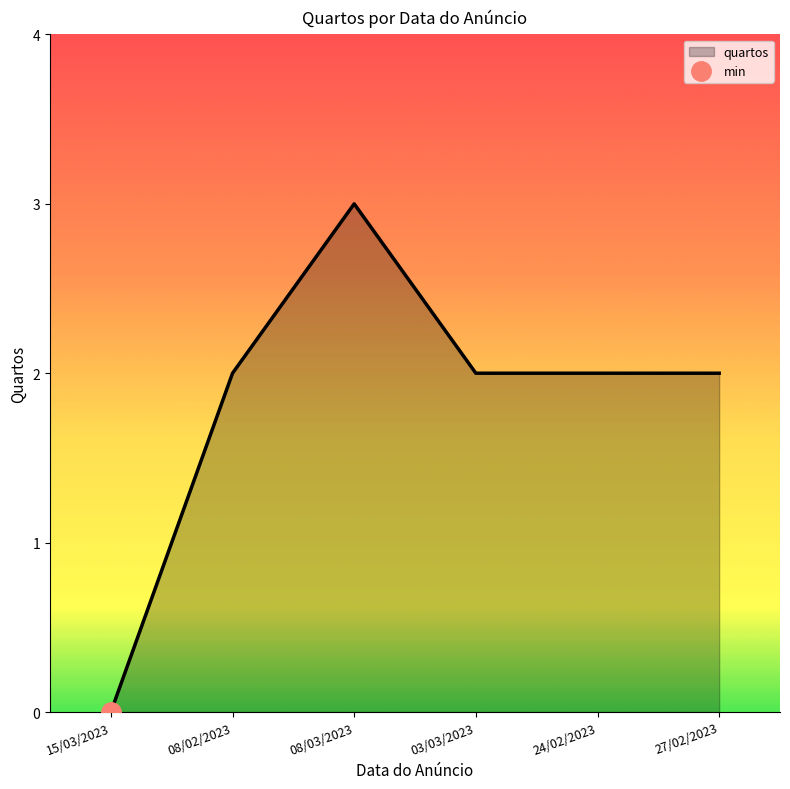

What is the label of the 4th point from the left?

03/03/2023